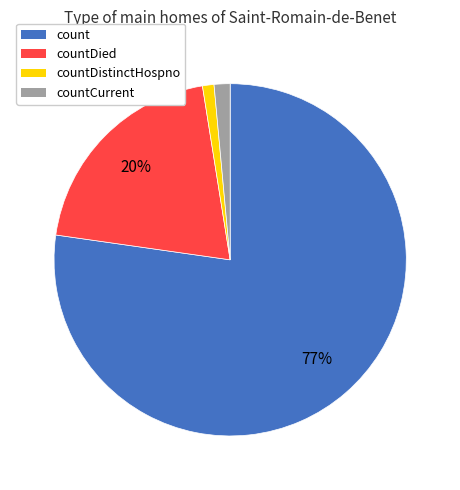

Combined, do count and countDied account for over 50%?

Yes